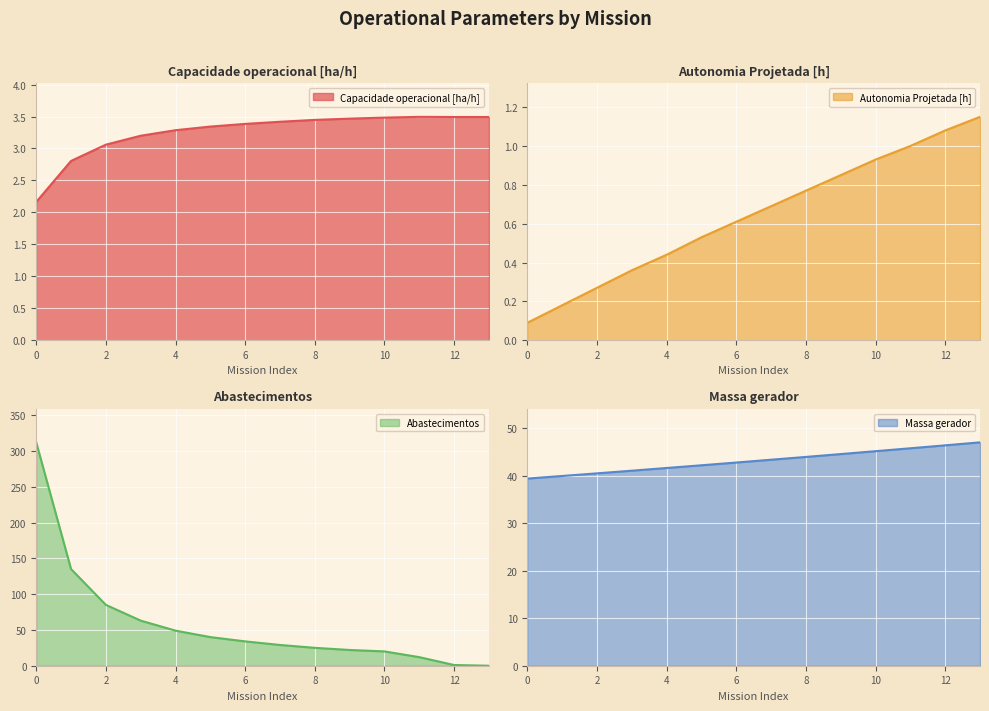

The value of Capacidade operacional [ha/h] at 10 is 3.5. True or false?

True